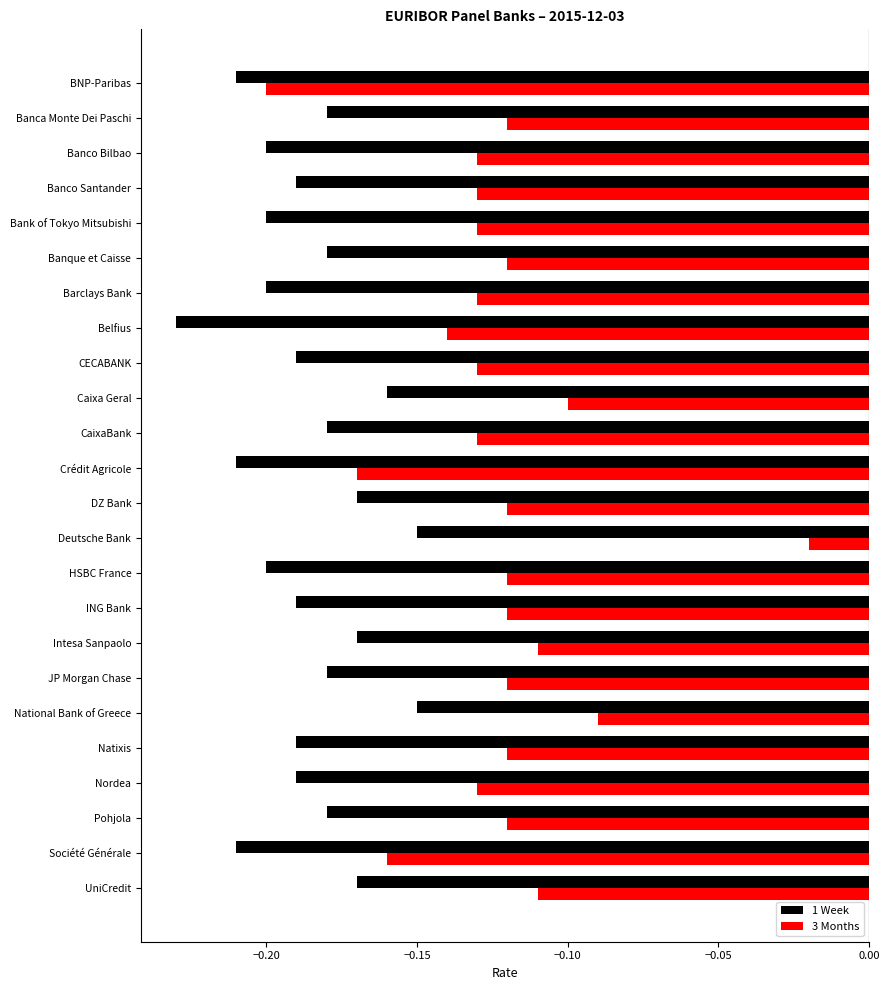

The 1 Week series shows -0.2 at Pohjola. True or false?

True